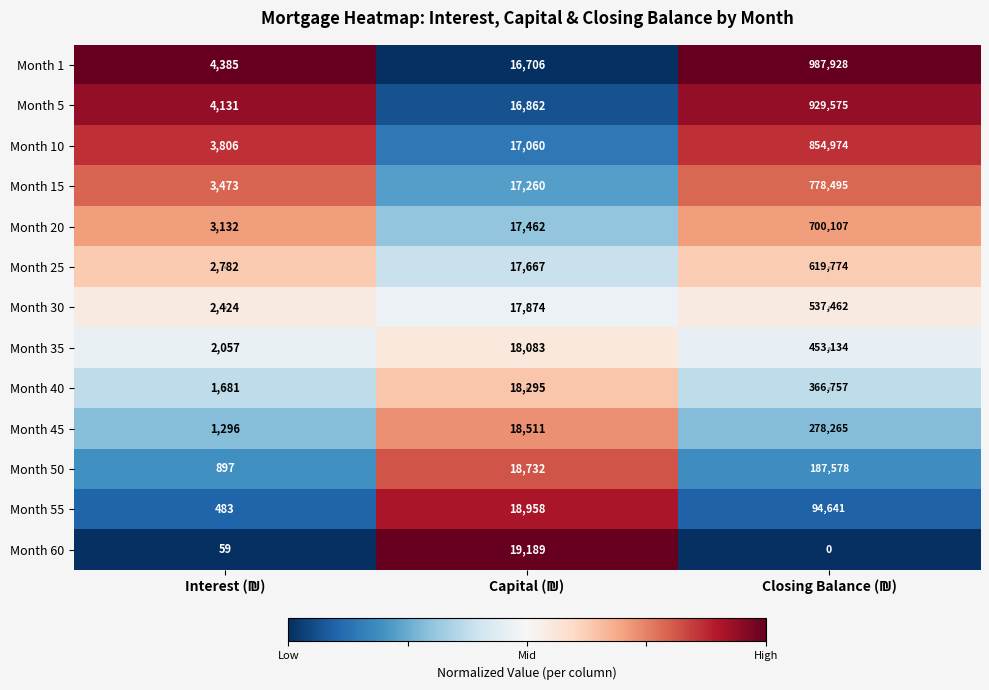

What is the average value of the Month 25 series?

213408